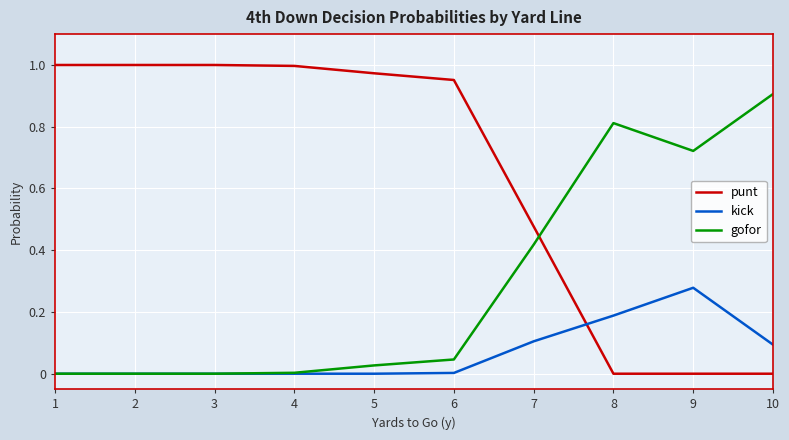

The value of punt at 3 is 1.4. True or false?

False